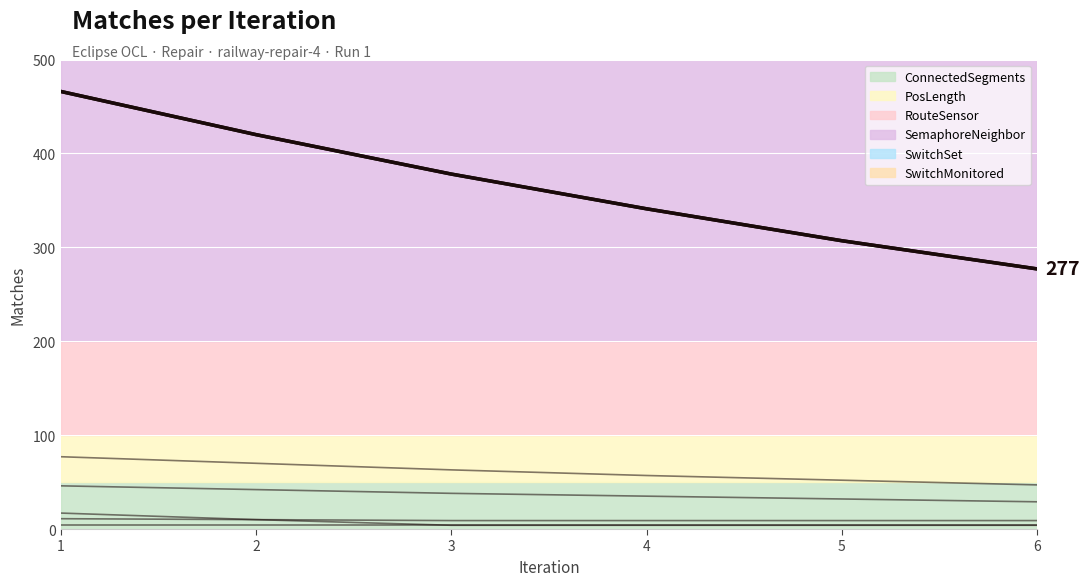

What is the value of the 2nd point from the left?

420